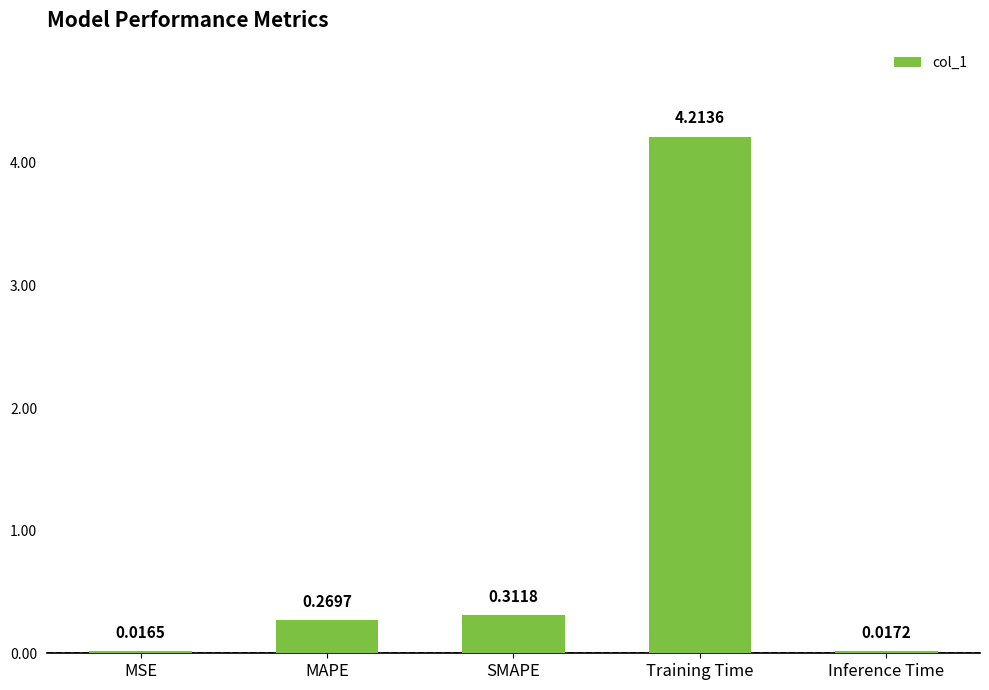

Which label corresponds to the largest value in the chart?

Training Time